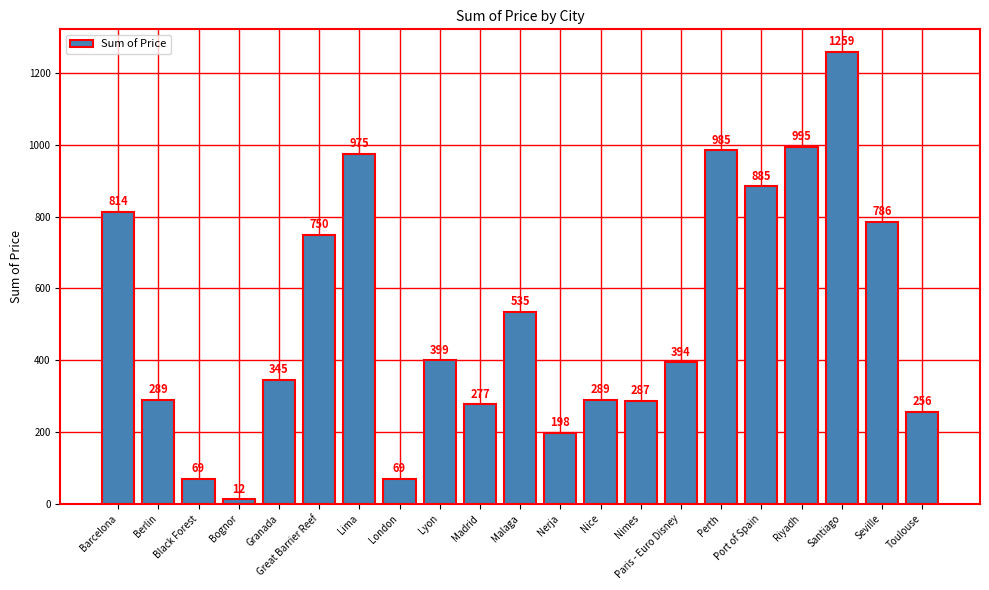

Between Black Forest and Paris - Euro Disney, which is larger?

Paris - Euro Disney